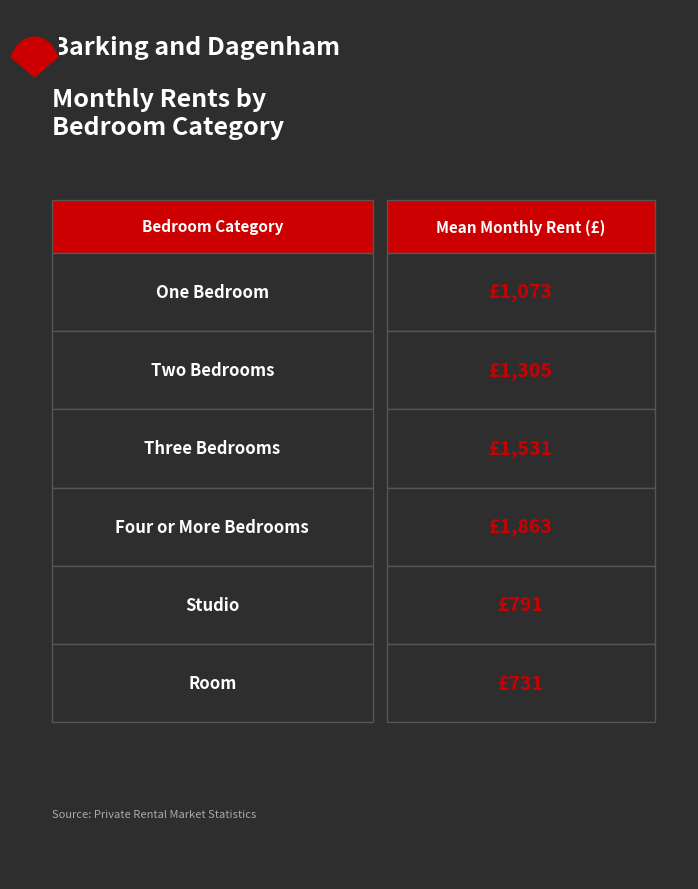

The Mean series shows 1132 at Four or More Bedrooms. True or false?

False